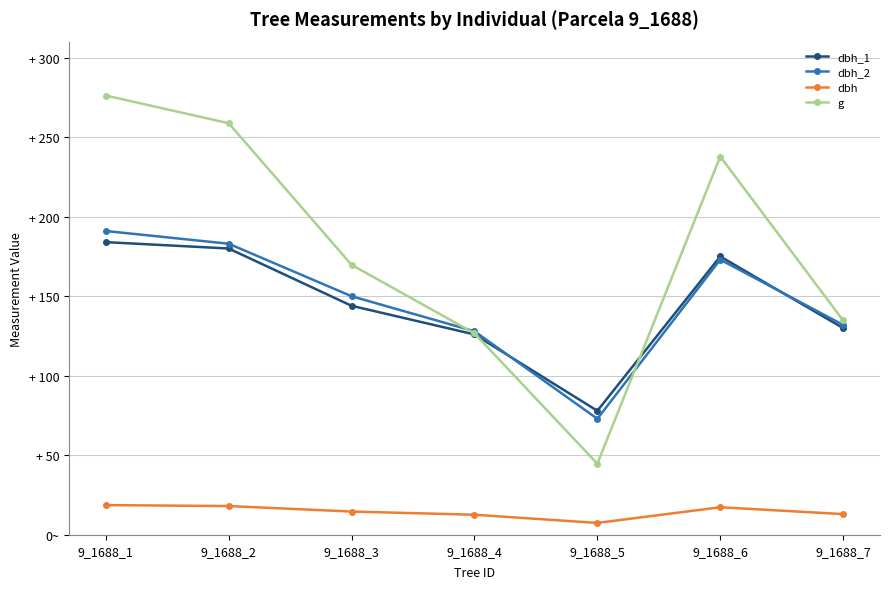

True or false: dbh and dbh_2 cross at least once.

False